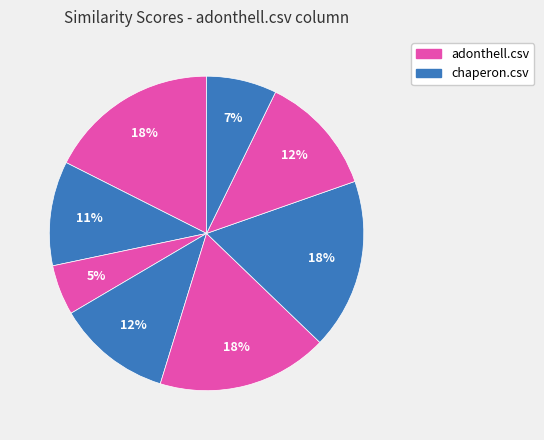

Which category has the biggest portion of the pie?

adonthell.csv